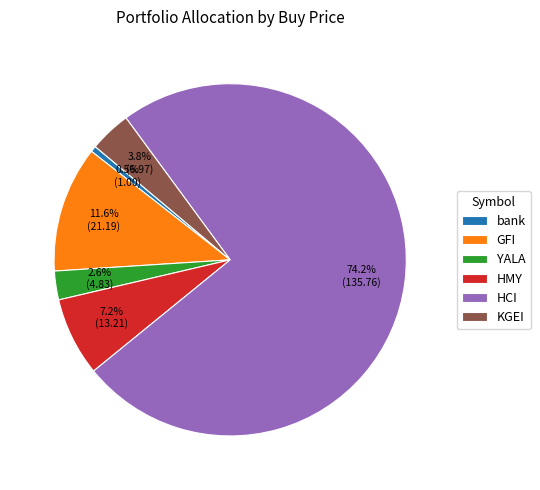

How many segments does this pie chart have?

6